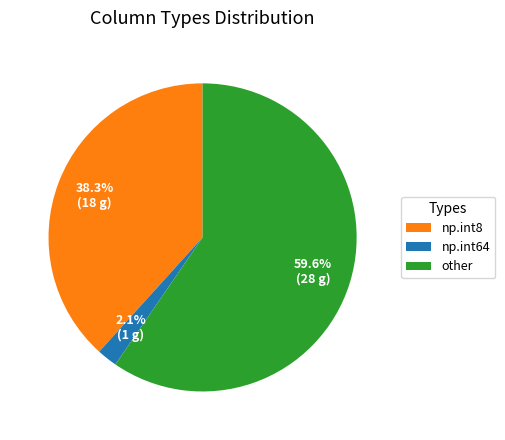

True or false: np.int64 accounts for 37% of the total.

False